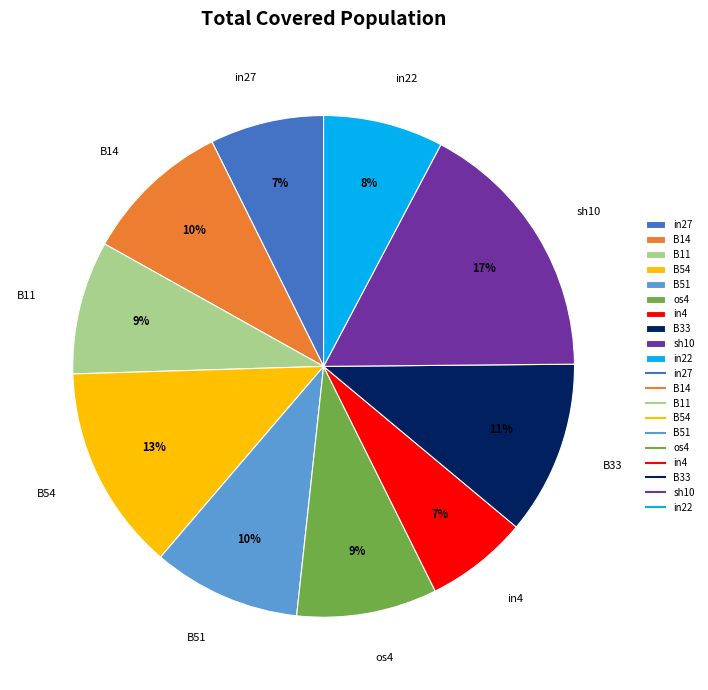

How many slices are in this pie chart?

10